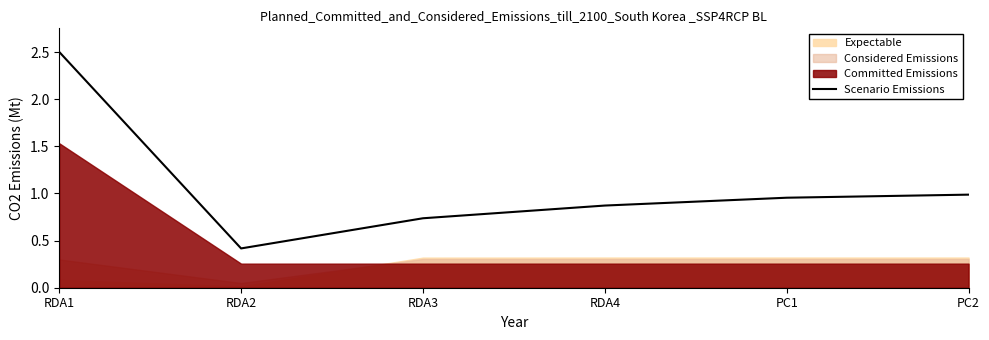

How many data points does each series have?

6